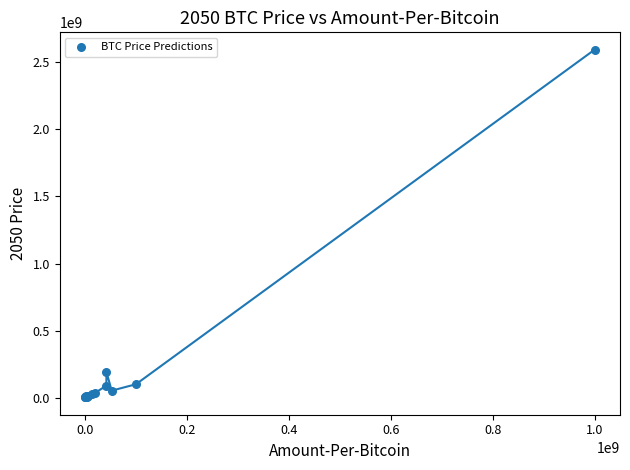

What Y value in the scatter plot is closest to 1298102446?

192988865.4